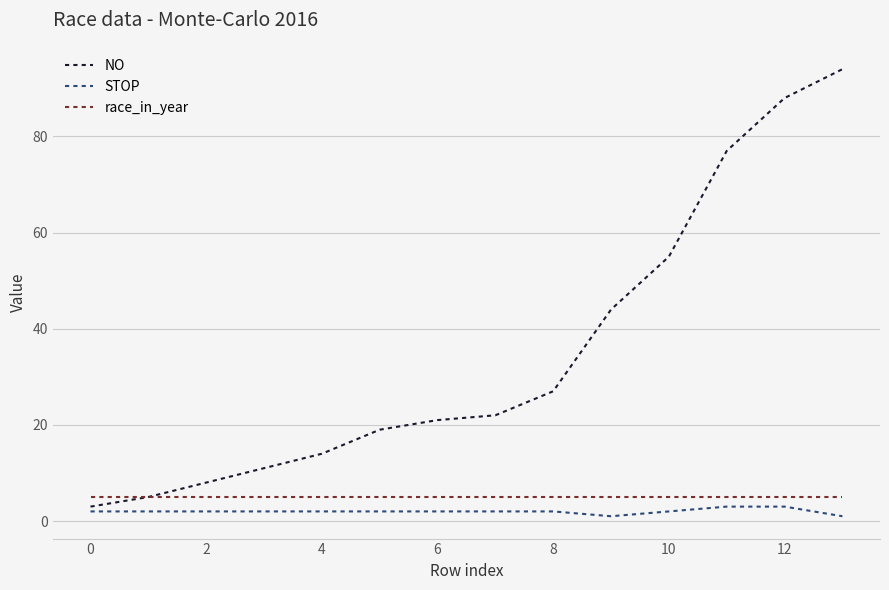

Which series has the widest spread of values?

NO